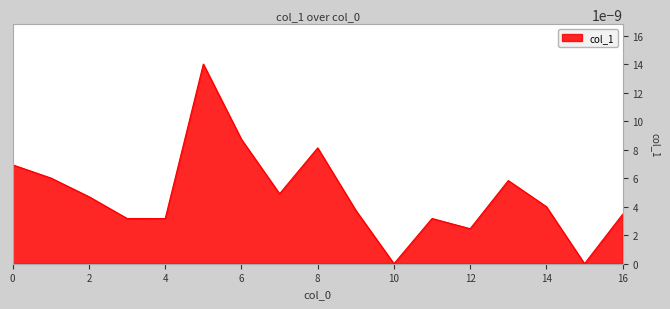

How many lines are shown in the chart?

1